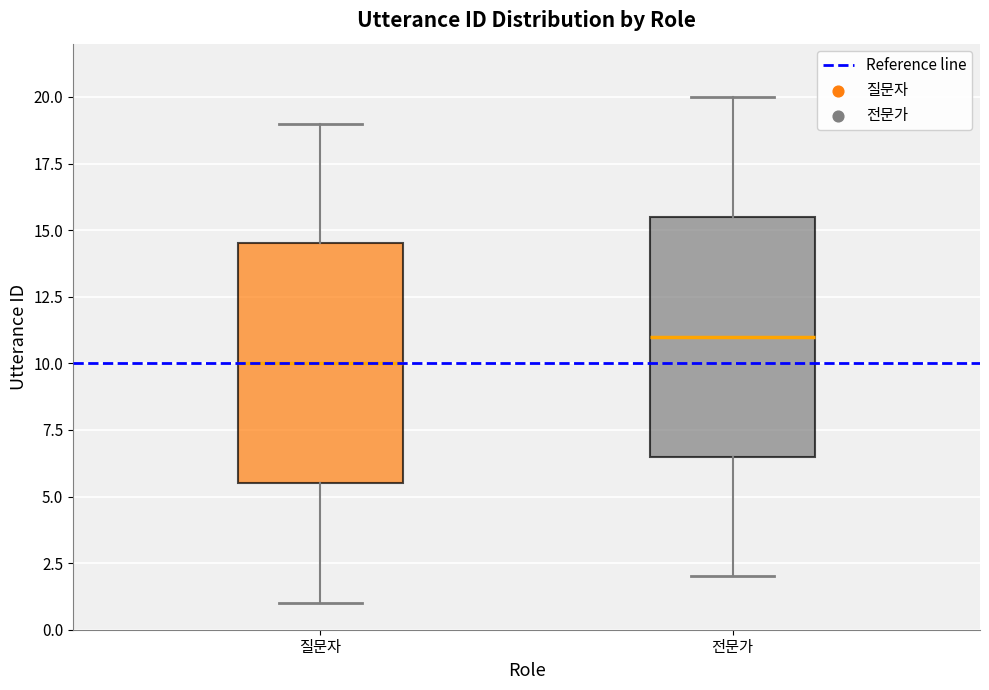

Which box's median line is the highest?

전문가